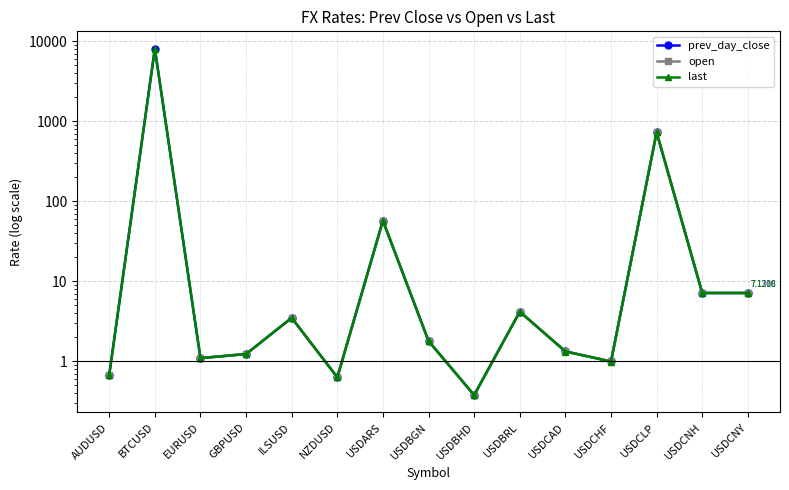

Rank the series by their average value, from lowest to highest.

prev_day_close, open, last